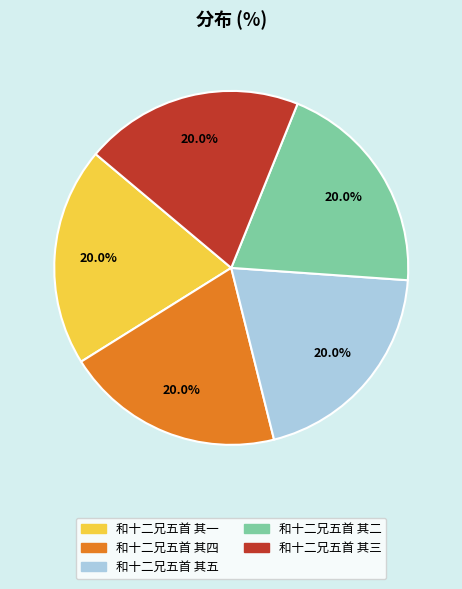

Does any single category account for the majority?

No